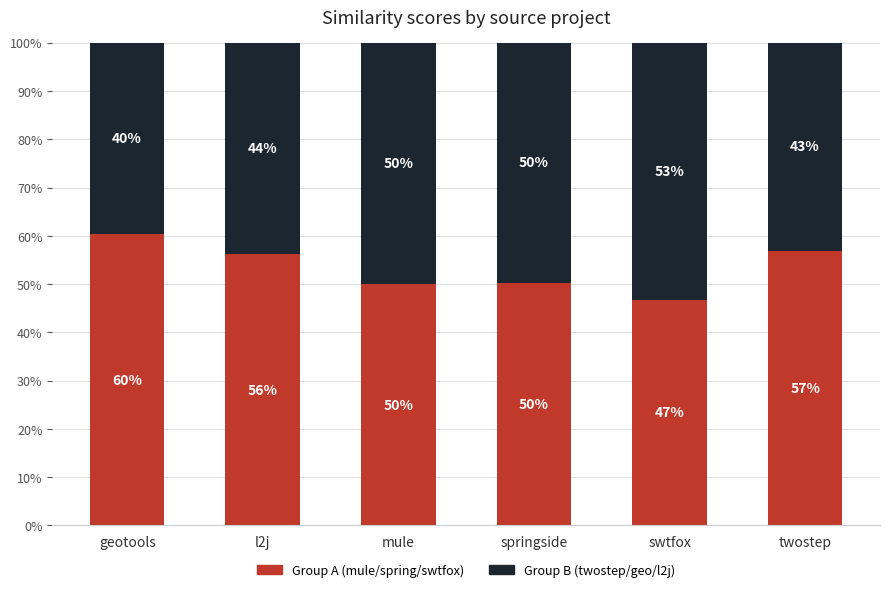

Are the bars horizontal?

No